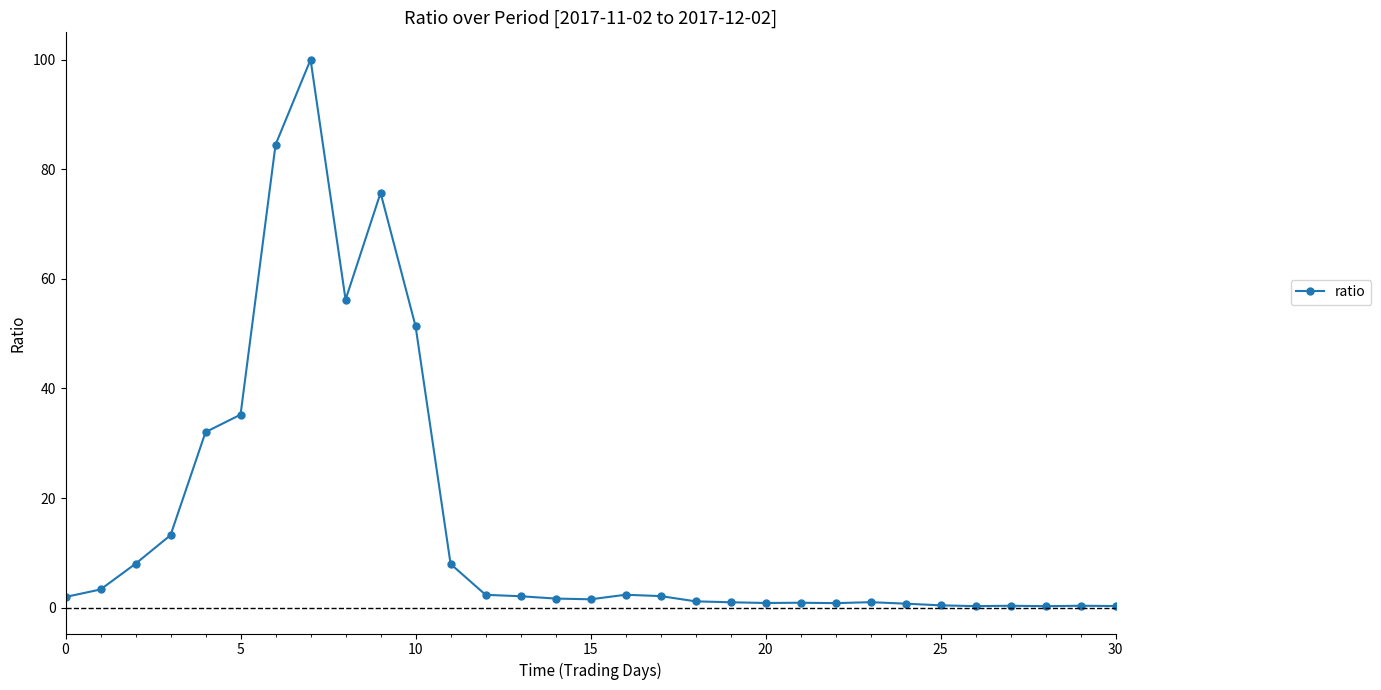

What is the value of the 31st point from the left?

0.3